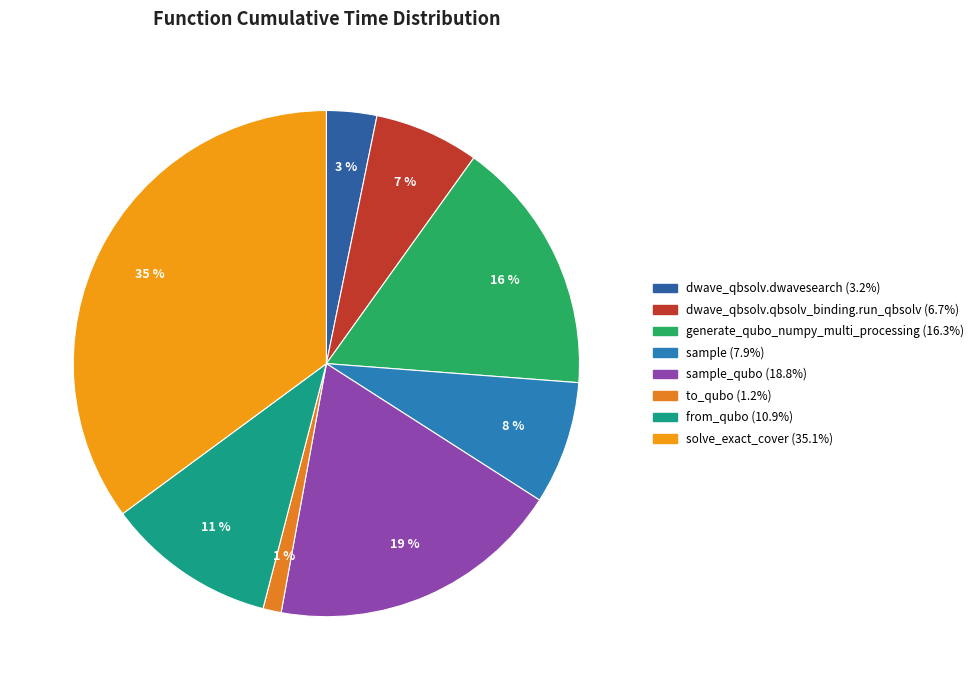

To the nearest percent, what is the average slice percentage?

12%